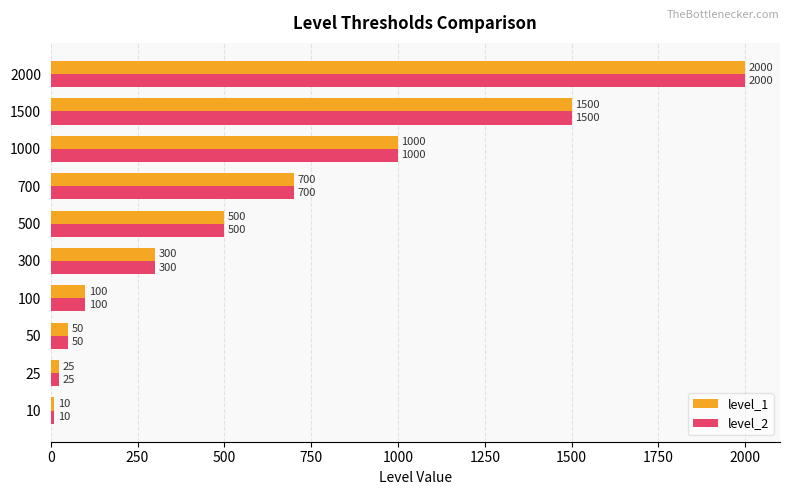

What is the difference between the second highest and second lowest values in the level_1 series?

1475